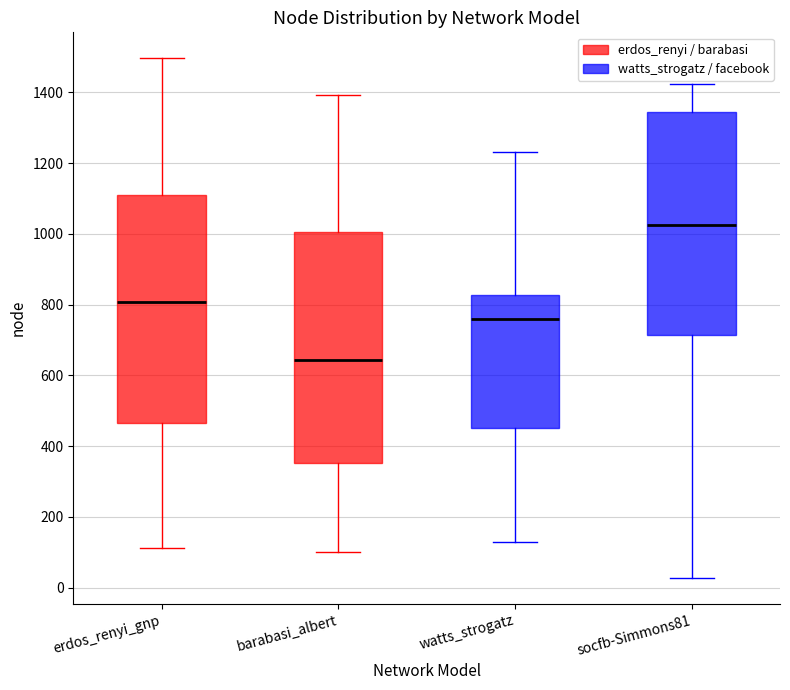

Reading left to right, read every box against the y-axis: the position of its median line, the range the box covers, and the ends of its whiskers. The values are not printed on the chart, so give them approximately, as read against the axis.

erdos_renyi_gnp: median 800, box 460 to 1100, whiskers 120 to 1500
barabasi_albert: median 640, box 360 to 1000, whiskers 100 to 1400
watts_strogatz: median 760, box 460 to 820, whiskers 120 to 1240
socfb-Simmons81: median 1020, box 720 to 1340, whiskers 20 to 1420